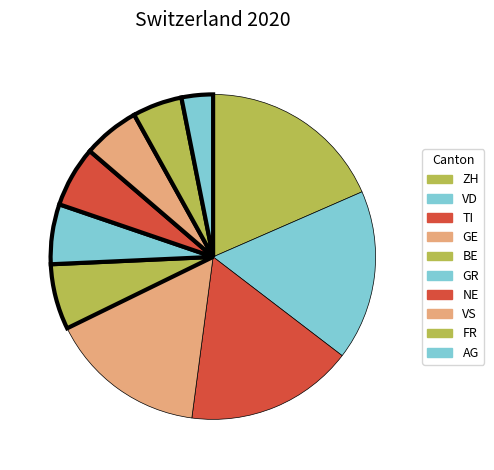

How many slices are in this pie chart?

10